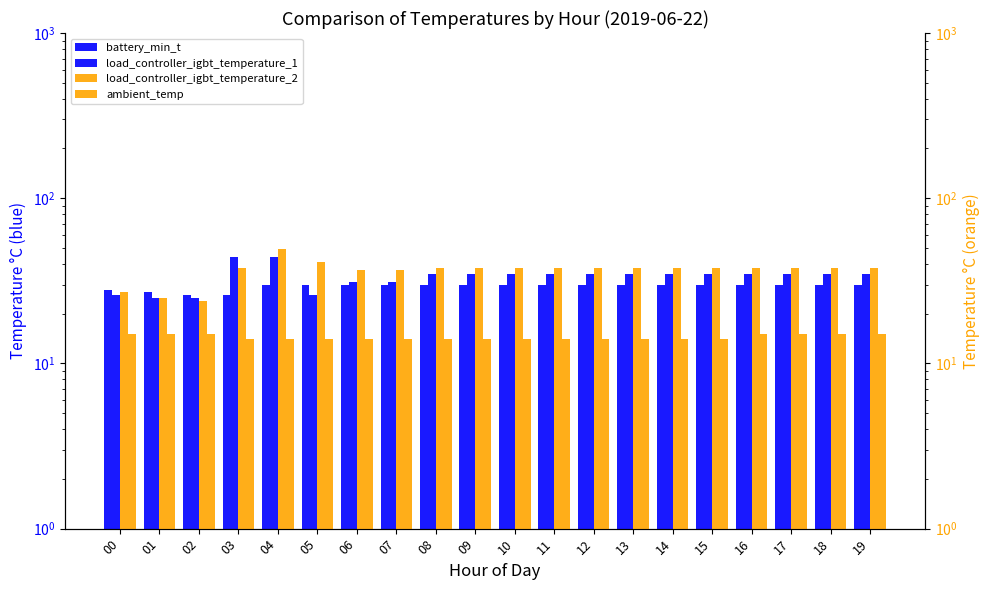

What value does the ambient_temp series have at 12?

14